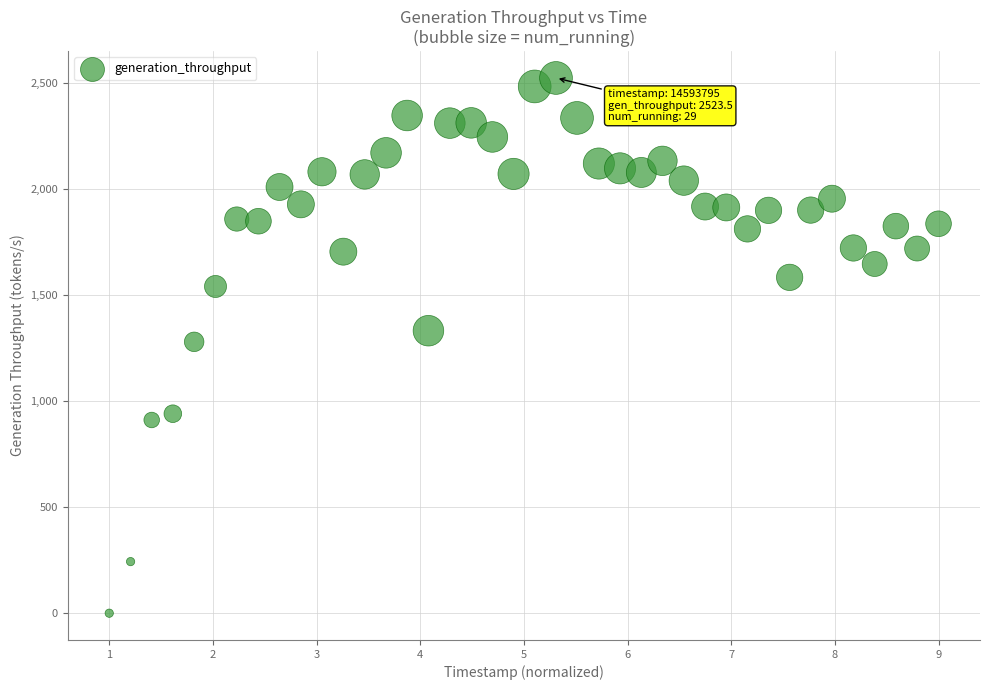

What is the range of X values (max minus min)?

8.0